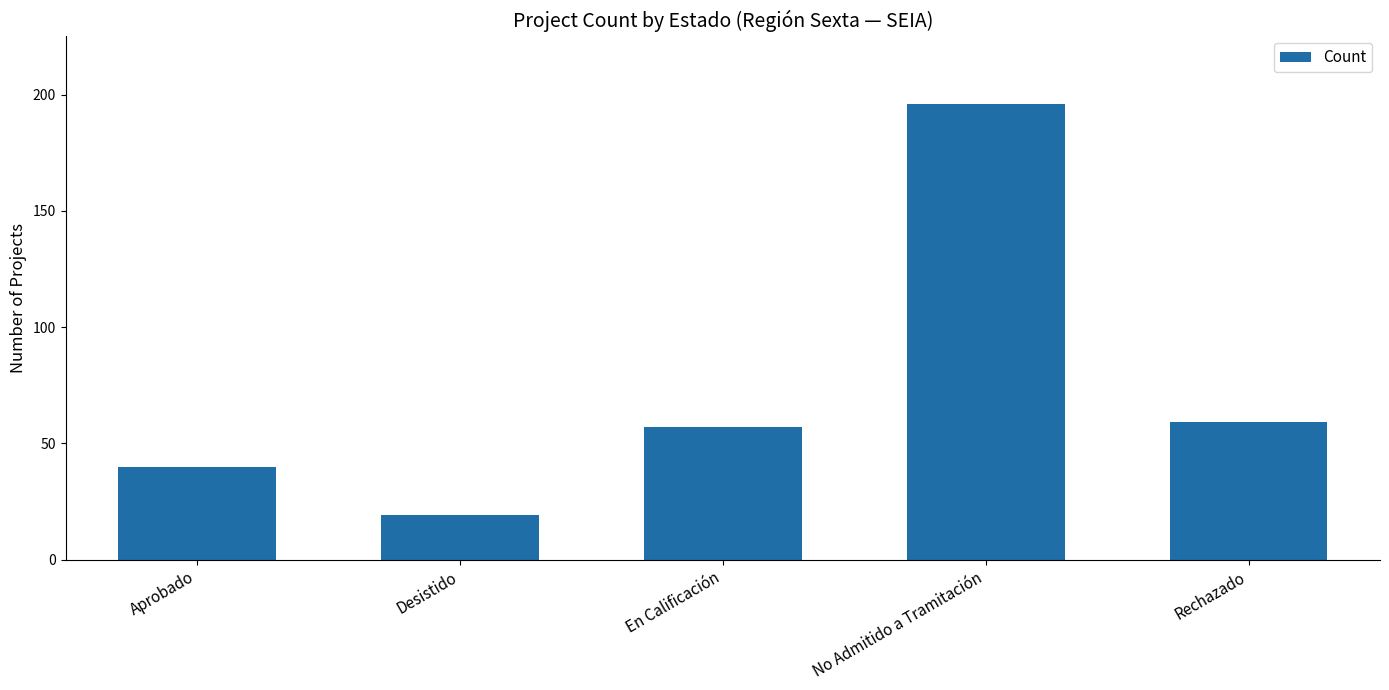

What is the label of the 3rd bar from the left?

En Calificación